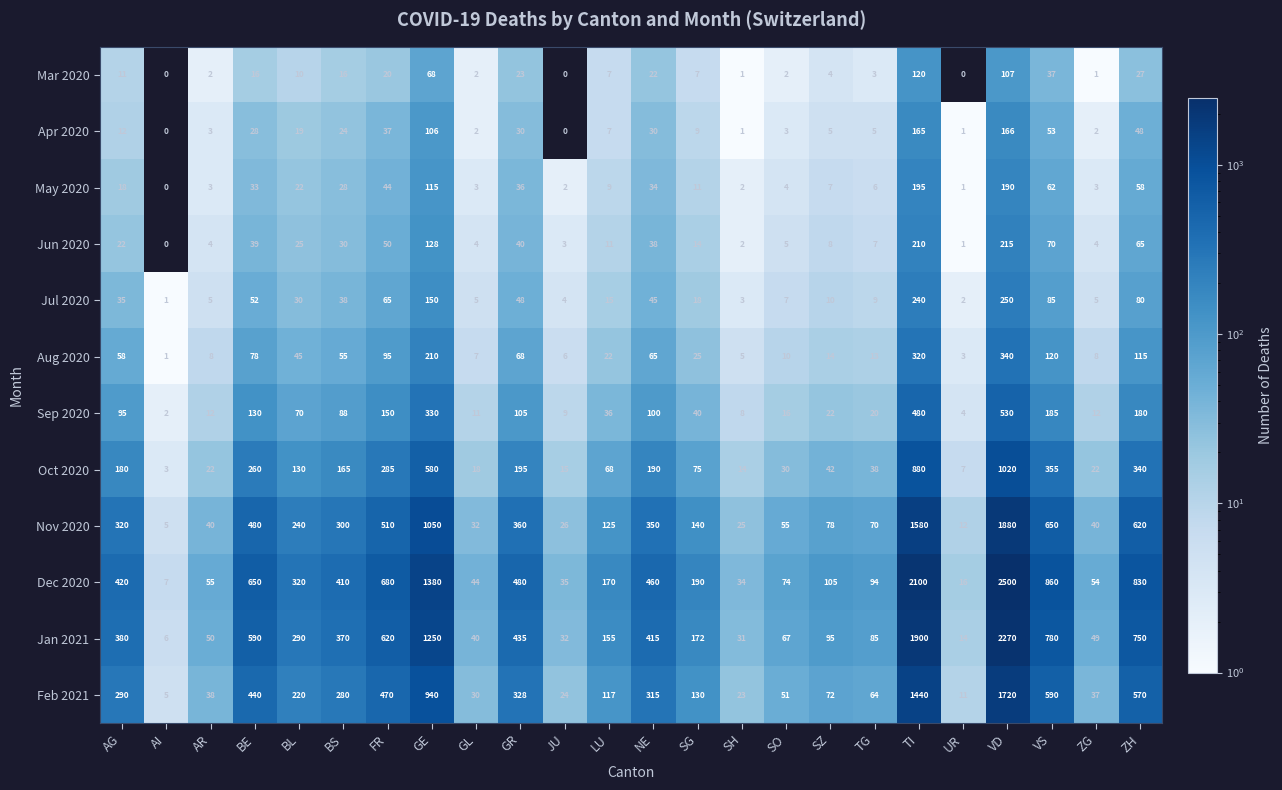

How many series are shown in this chart?

12